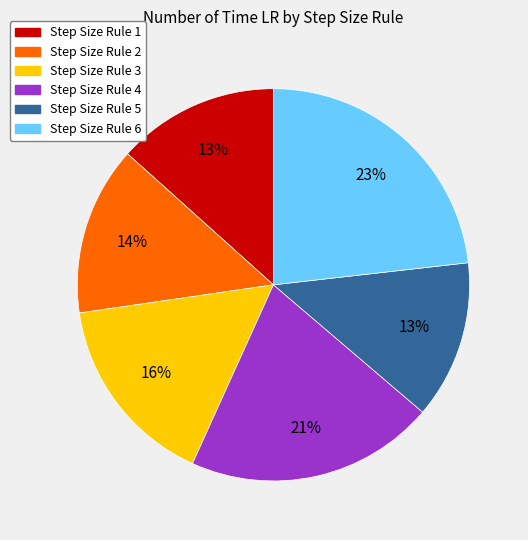

How many segments does this pie chart have?

6